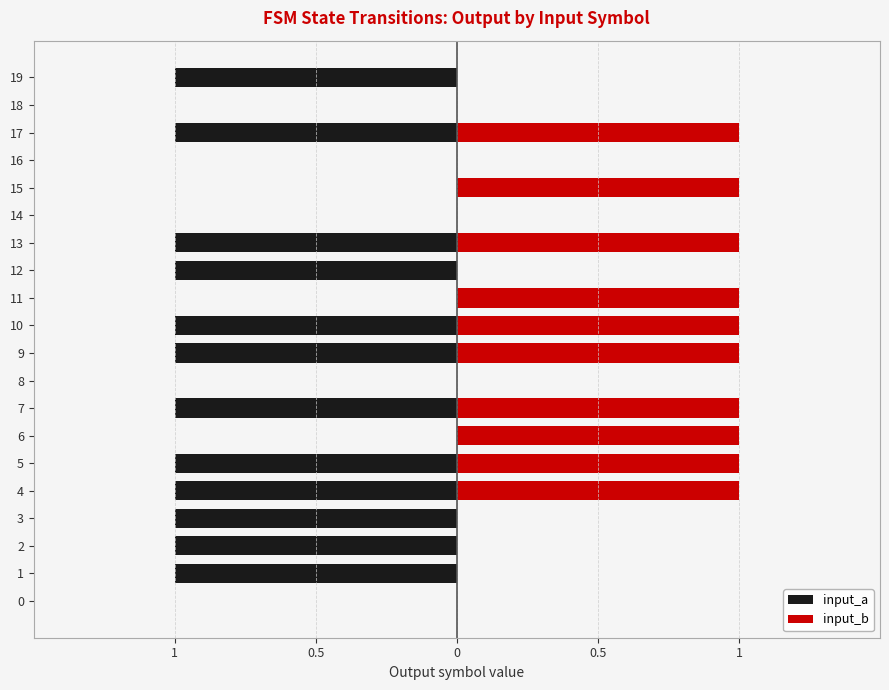

Which series has the widest spread of values?

input_a